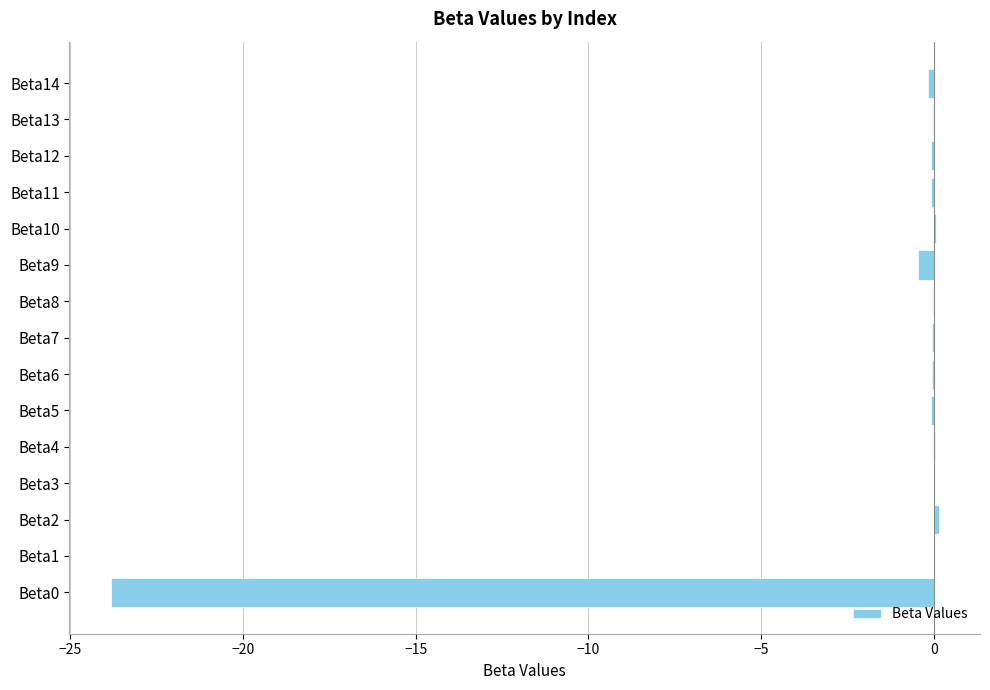

True or false: the data shows -0.0 at Beta8.

True